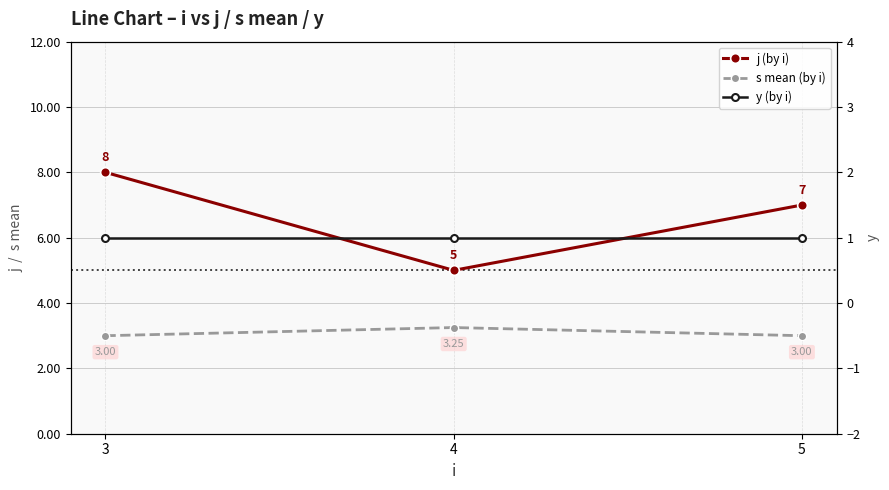

Is it true that j (by i) equals 3.1 at 5?

False